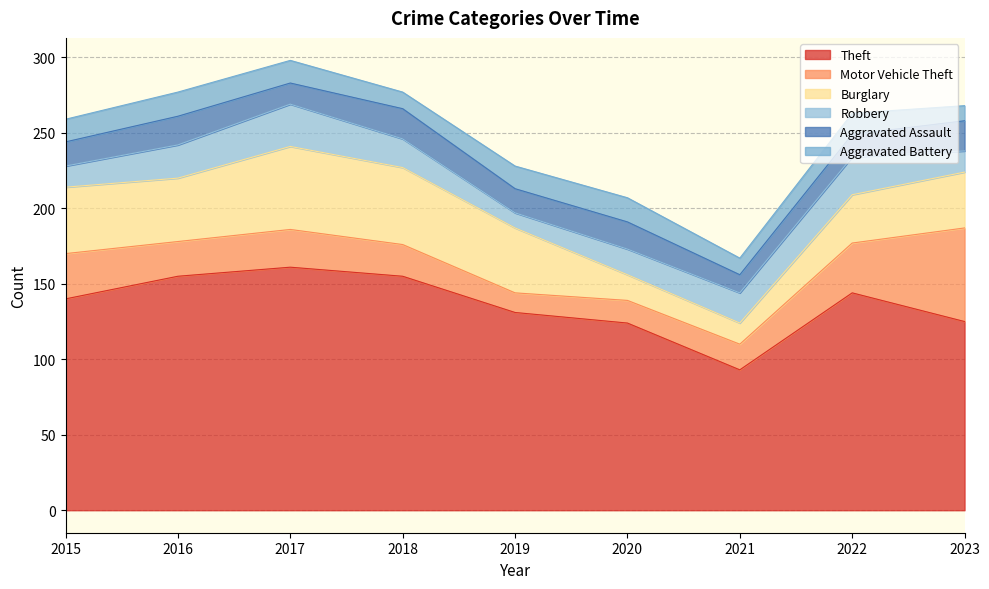

What is the average value of the Burglary series?

37